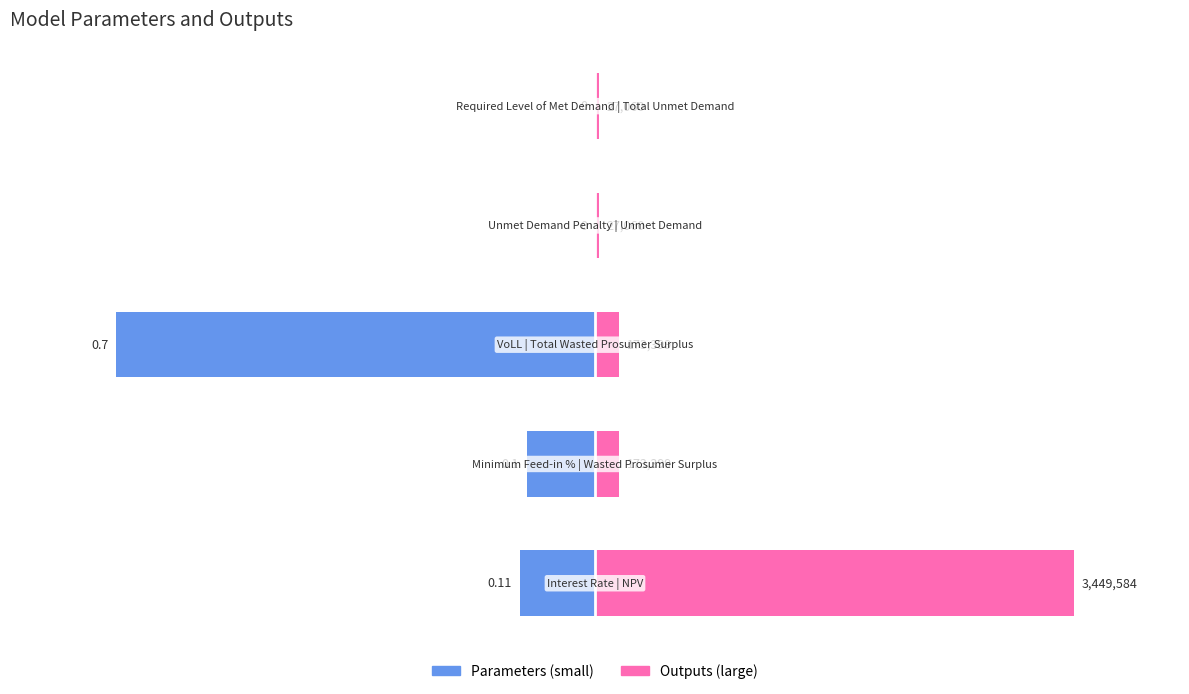

Count the number of data series in this chart.

2